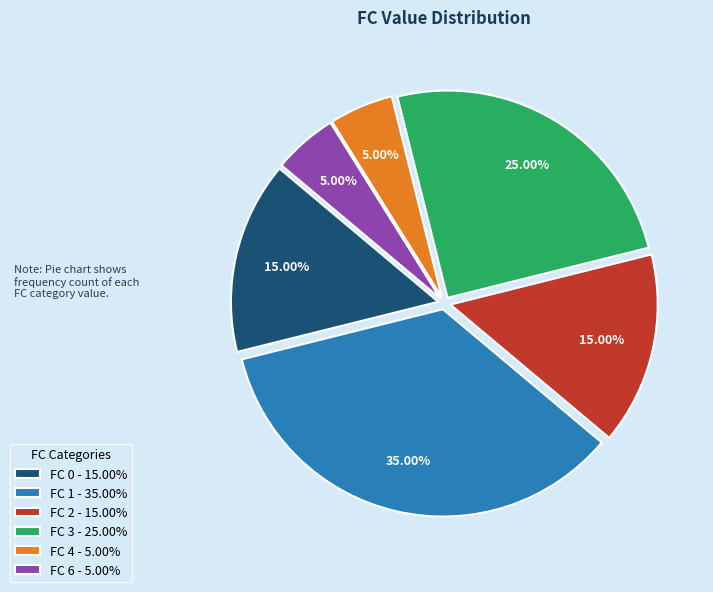

Is FC 6 - 5.00% the majority of the pie?

No